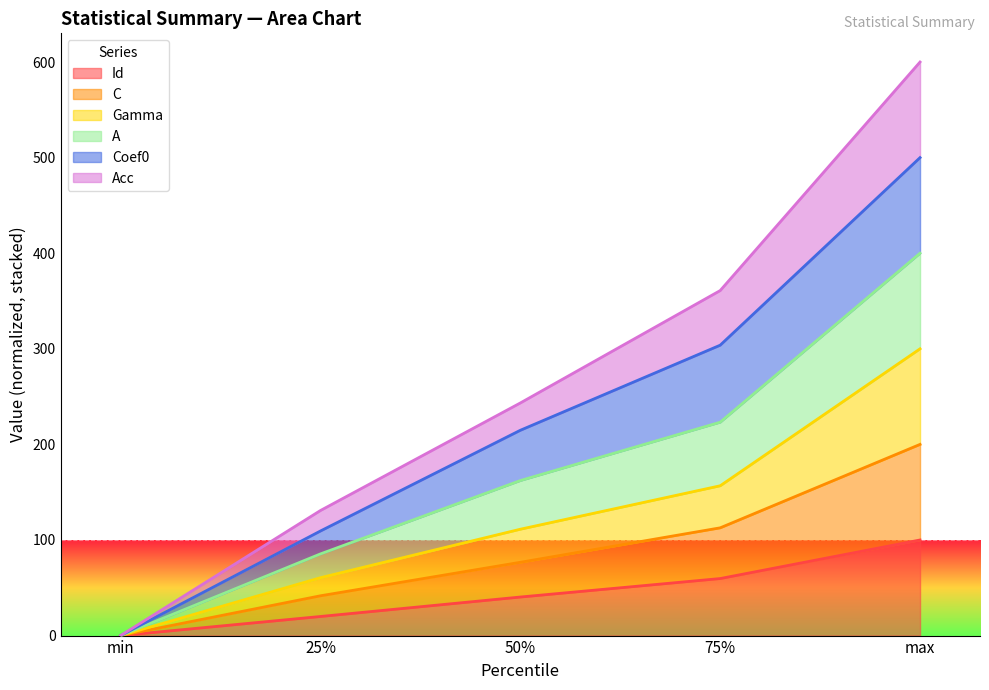

What is the total value across all series at max?

600.0